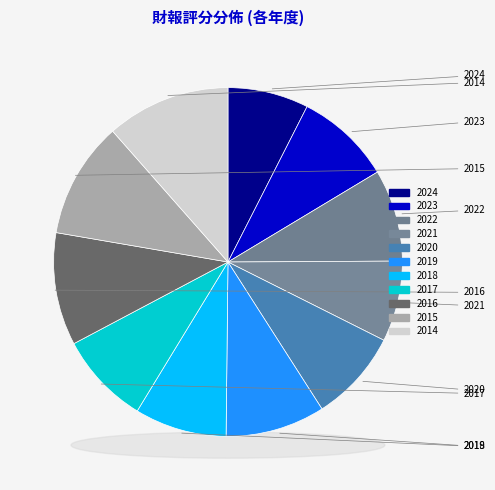

The 2015 slice represents 11% of the pie. True or false?

True